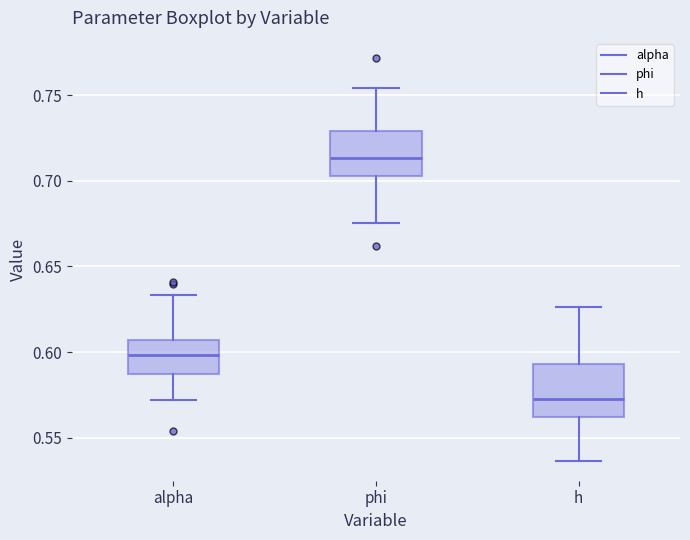

Where is the upper edge of the box for alpha on the y-axis? The values are not printed on the chart, so give them approximately, as read against the axis.

0.605